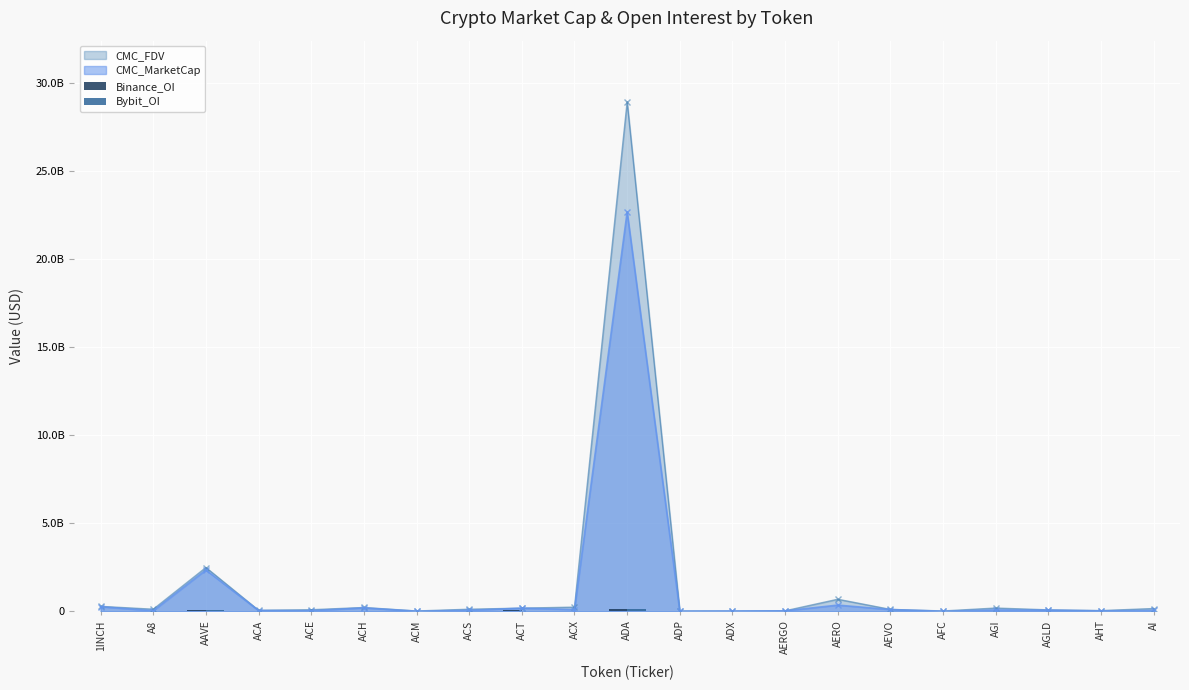

What is the difference between the second highest and second lowest values in the Bybit_OI series?

66916895